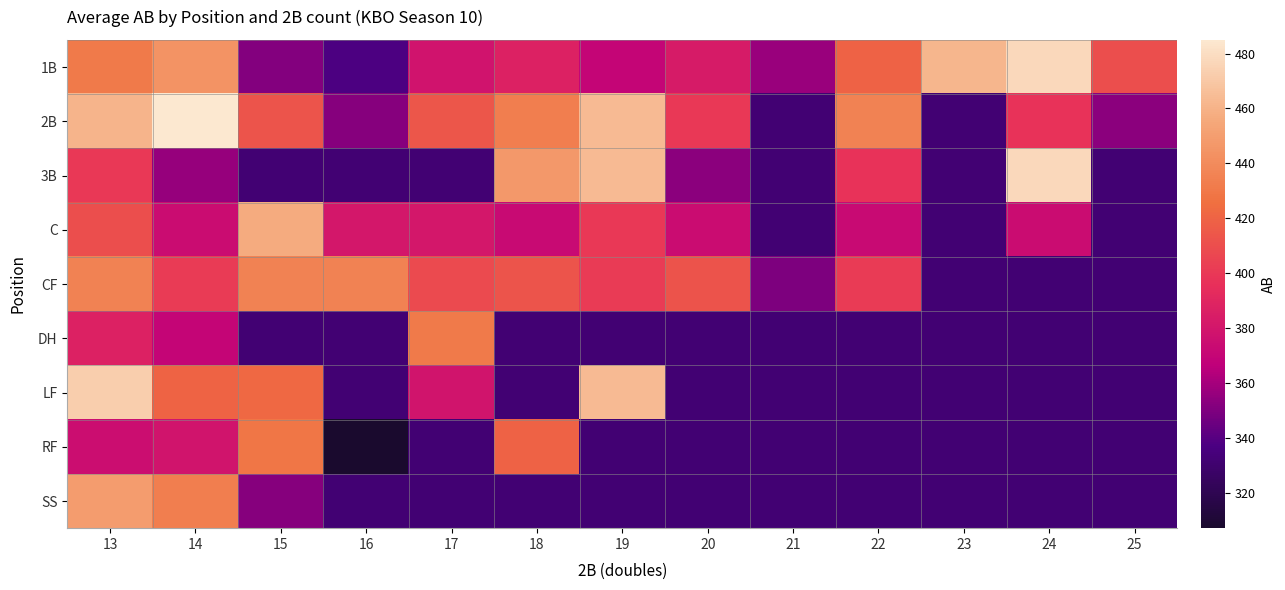

Rank the series by their maximum value, from lowest to highest.

RF, DH, CF, SS, C, LF, 1B, 3B, 2B